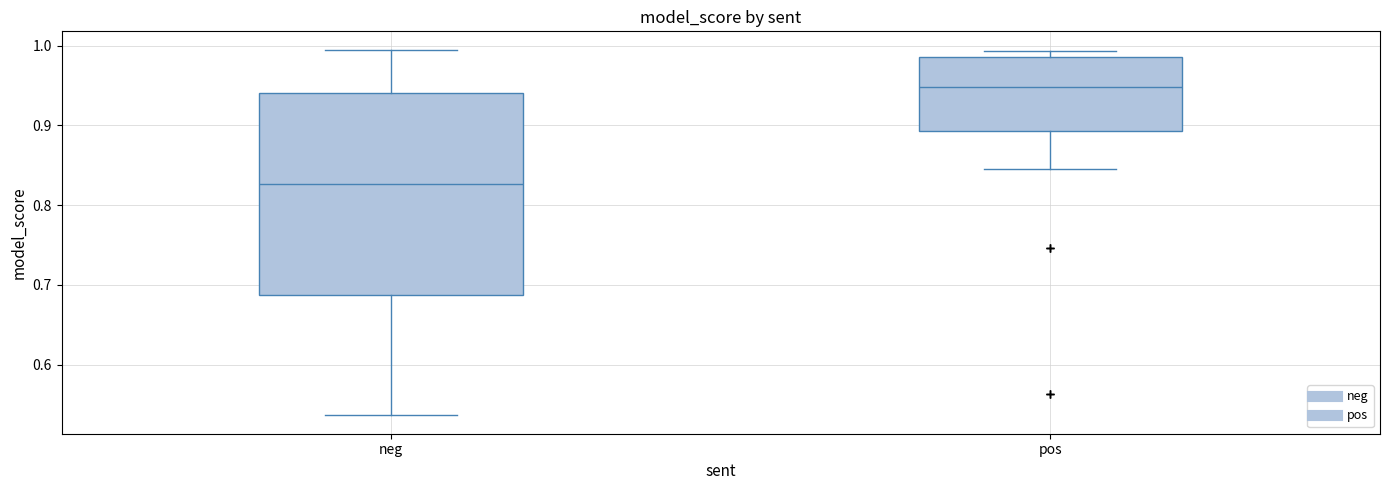

Reading left to right, read every box against the y-axis: the position of its median line, the range the box covers, and the ends of its whiskers. The values are not printed on the chart, so give them approximately, as read against the axis.

neg: median 0.83, box 0.69 to 0.94, whiskers 0.54 to 1.00
pos: median 0.95, box 0.89 to 0.99, whiskers 0.85 to 0.99 (just above the box's upper edge)